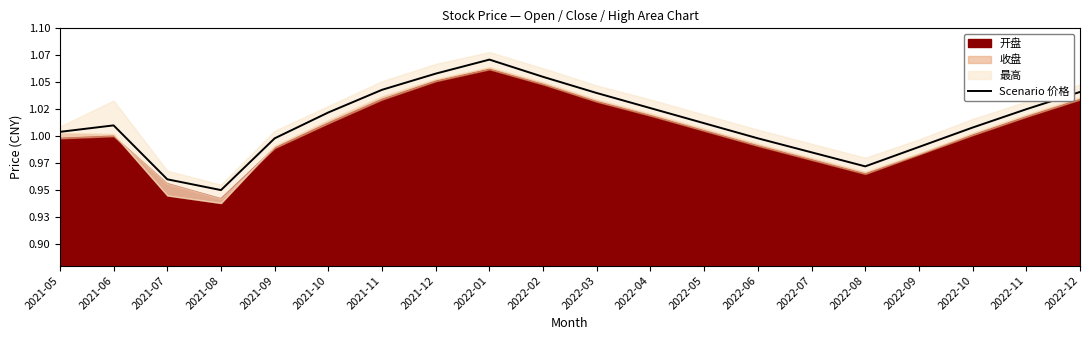

Does the chart have visible grid lines?

No